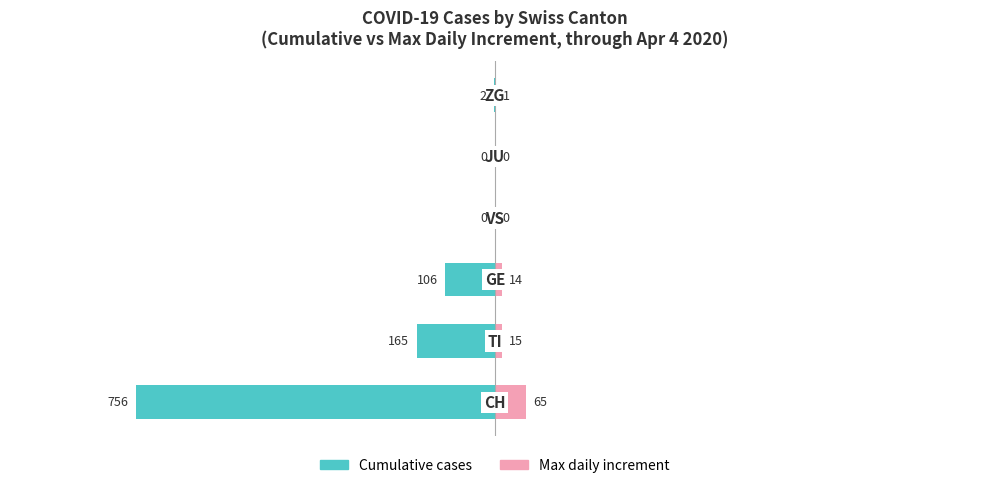

What is the value of the Max daily increment bar at the 2nd from the left?

15